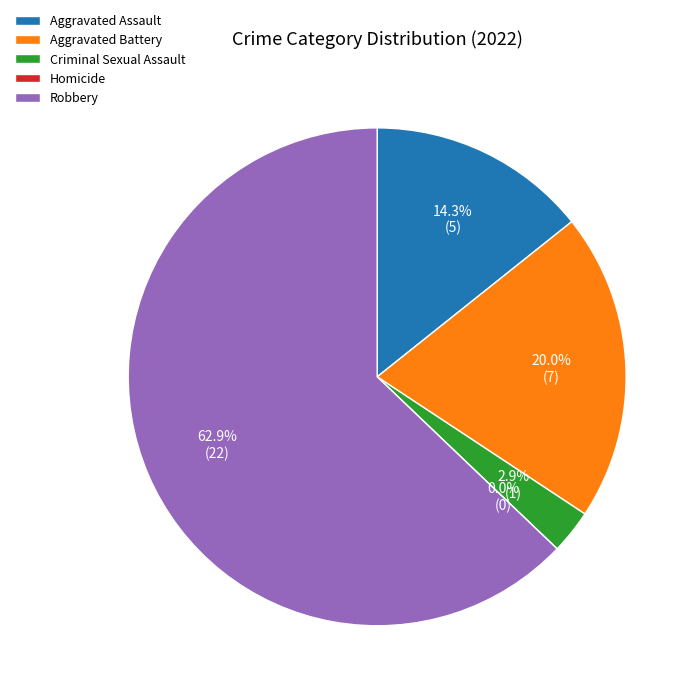

Count the number of slices in the pie.

5